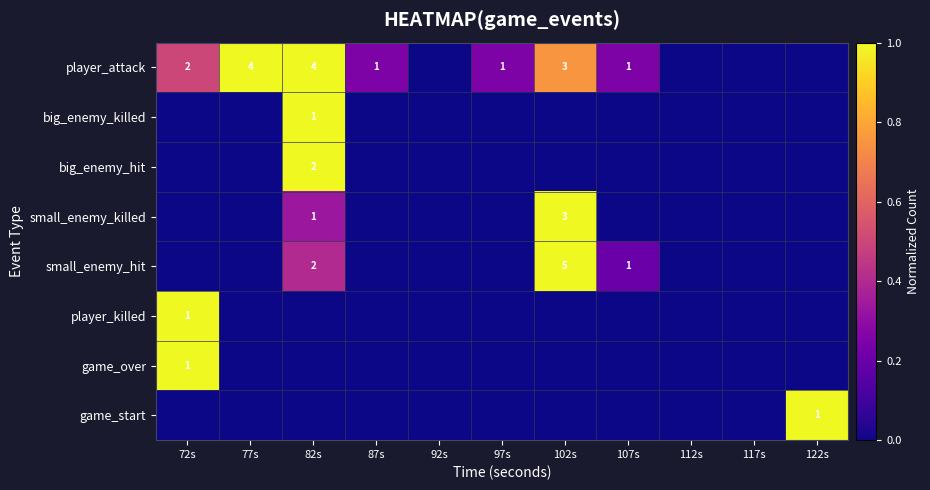

The value of game_over at 72s is 1. True or false?

True